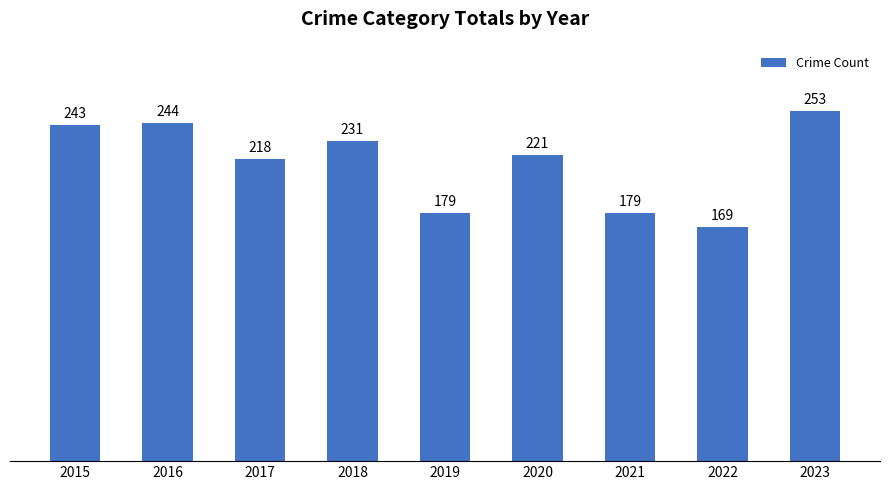

What is the change in value from 2016 to 2021?

-65